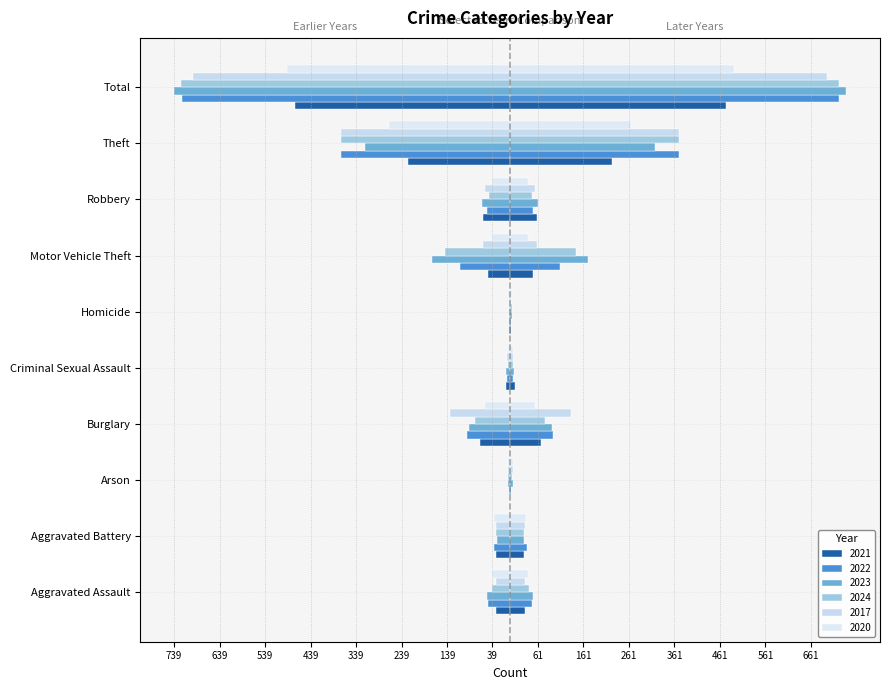

What position from the left is Homicide?

6